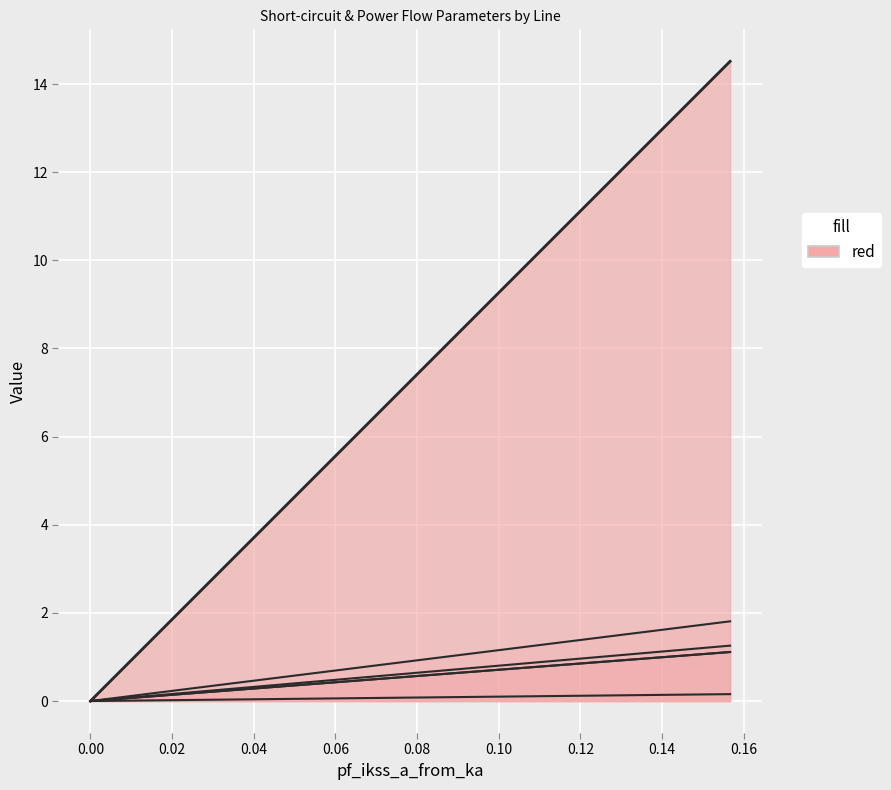

True or false: pf_skss_b_from_mw has more than 1 points higher than both neighbors.

False